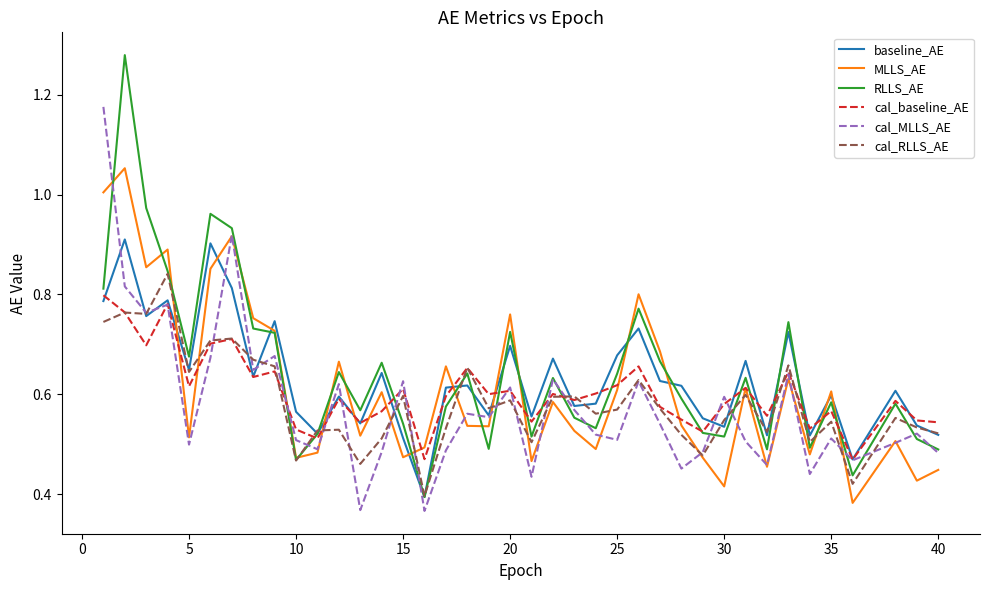

True or false: MLLS_AE and cal_MLLS_AE intersect in this chart.

True